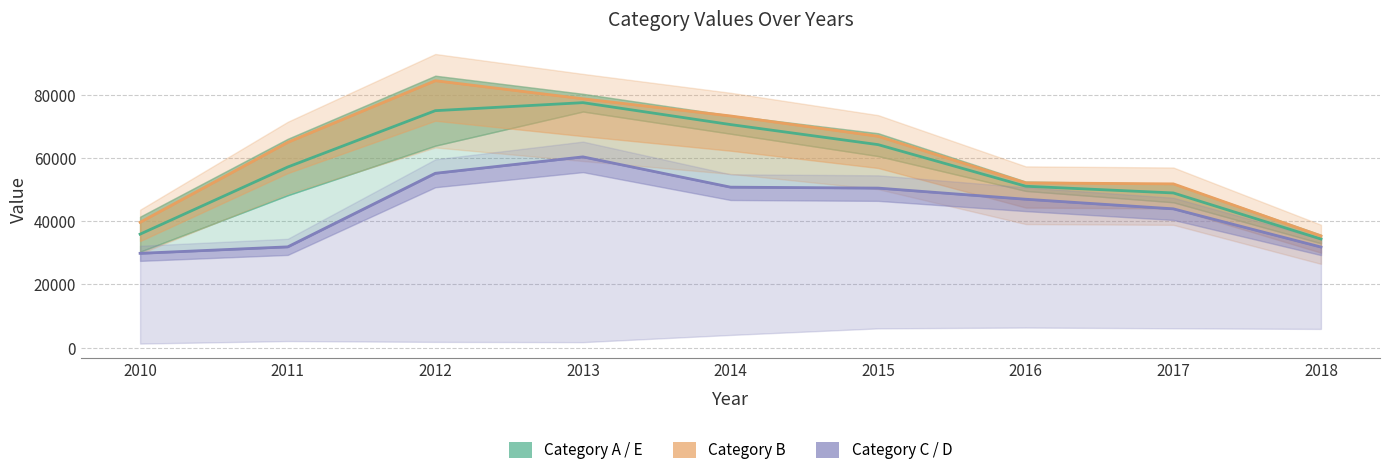

At which category does Category E reach its first local peak?

2013